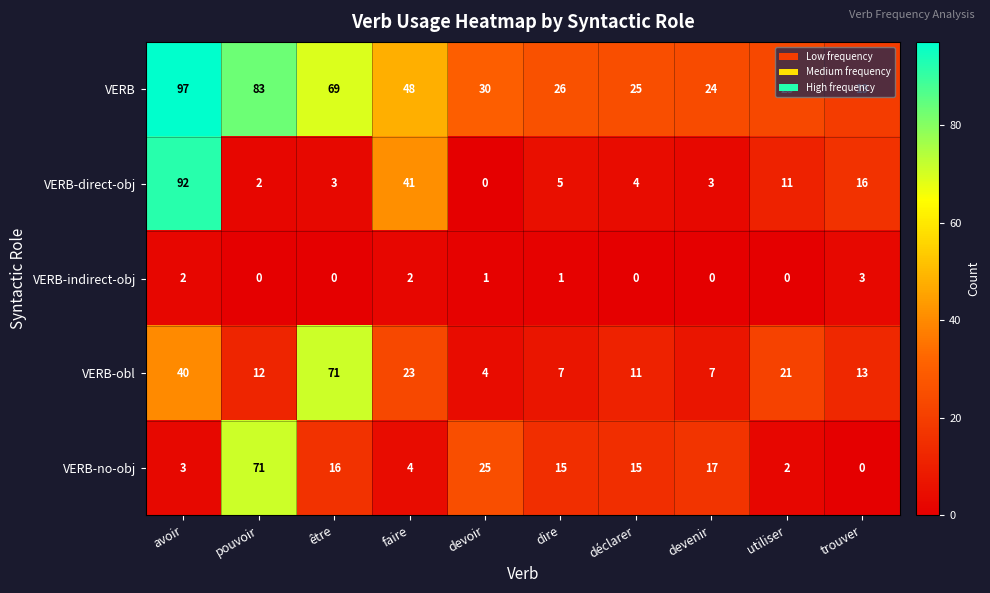

The value of VERB-indirect-obj at être is 0. True or false?

True